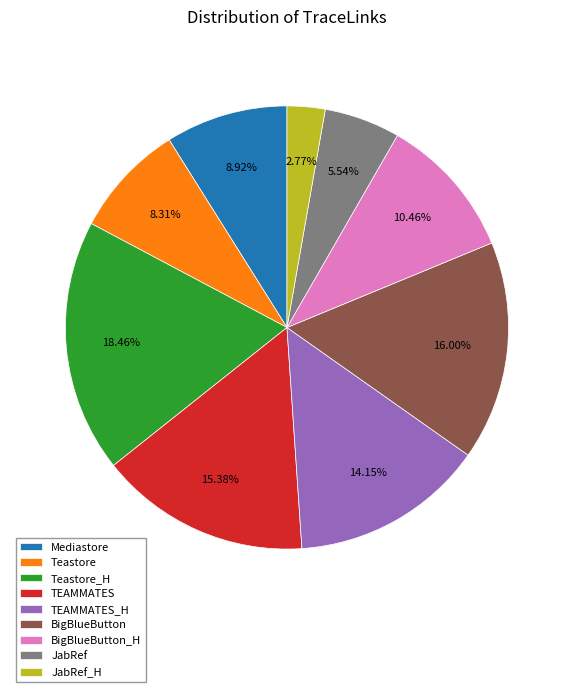

To the nearest percent, what is the combined percentage of JabRef and TEAMMATES?

21%